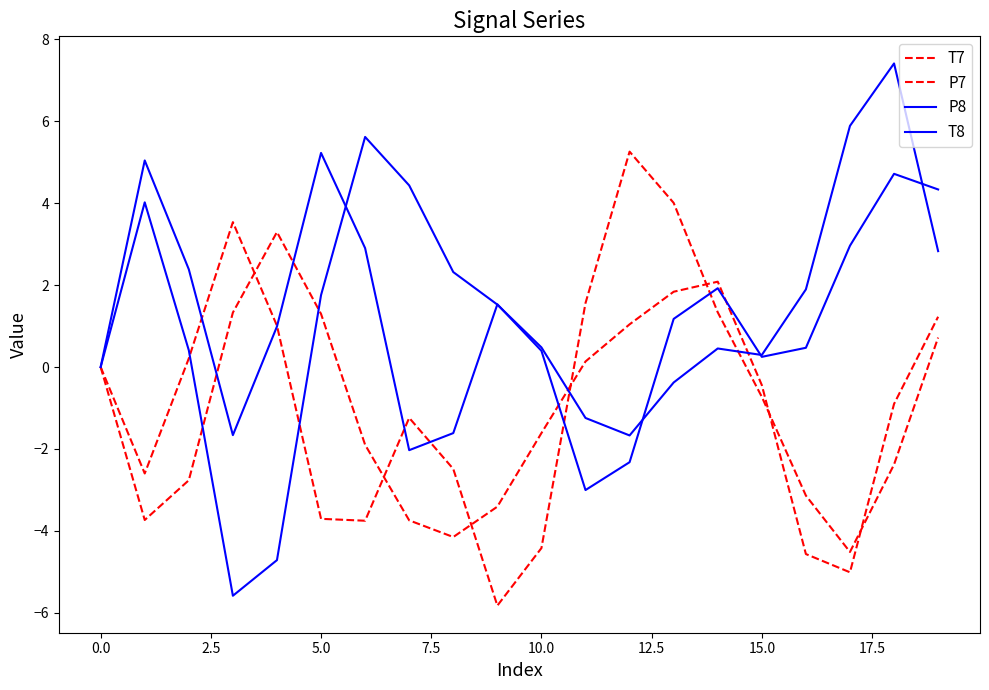

How many lines are shown in the chart?

4